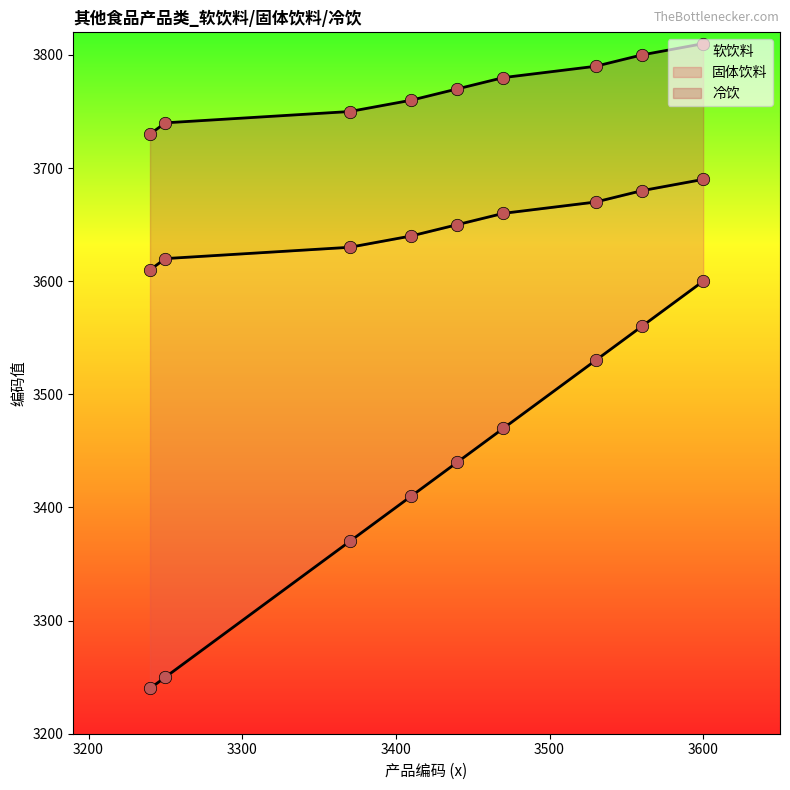

Which series contains the highest Y value?

冷饮